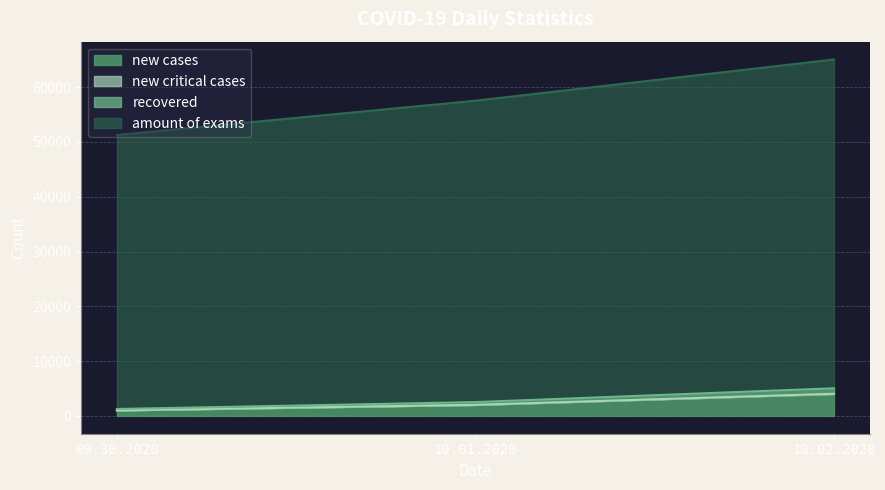

Reading left to right, extract all data points from this chart.

new cases: 09.30.2020=1000	10.01.2020=2000	10.02.2020=4000
new critical cases: 09.30.2020=1010	10.01.2020=2020	10.02.2020=4040
recovered: 09.30.2020=1260	10.01.2020=2520	10.02.2020=5040
amount of exams: 09.30.2020=51260	10.01.2020=57520	10.02.2020=65040